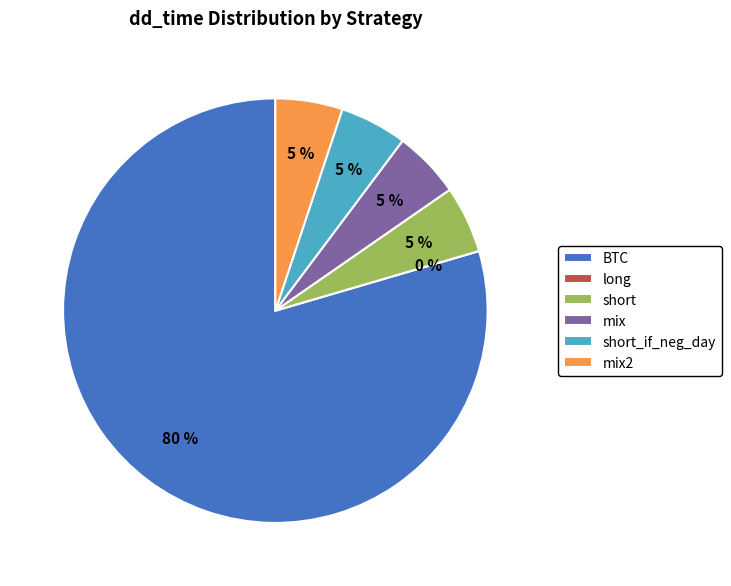

Which slice represents more than half of the pie?

BTC